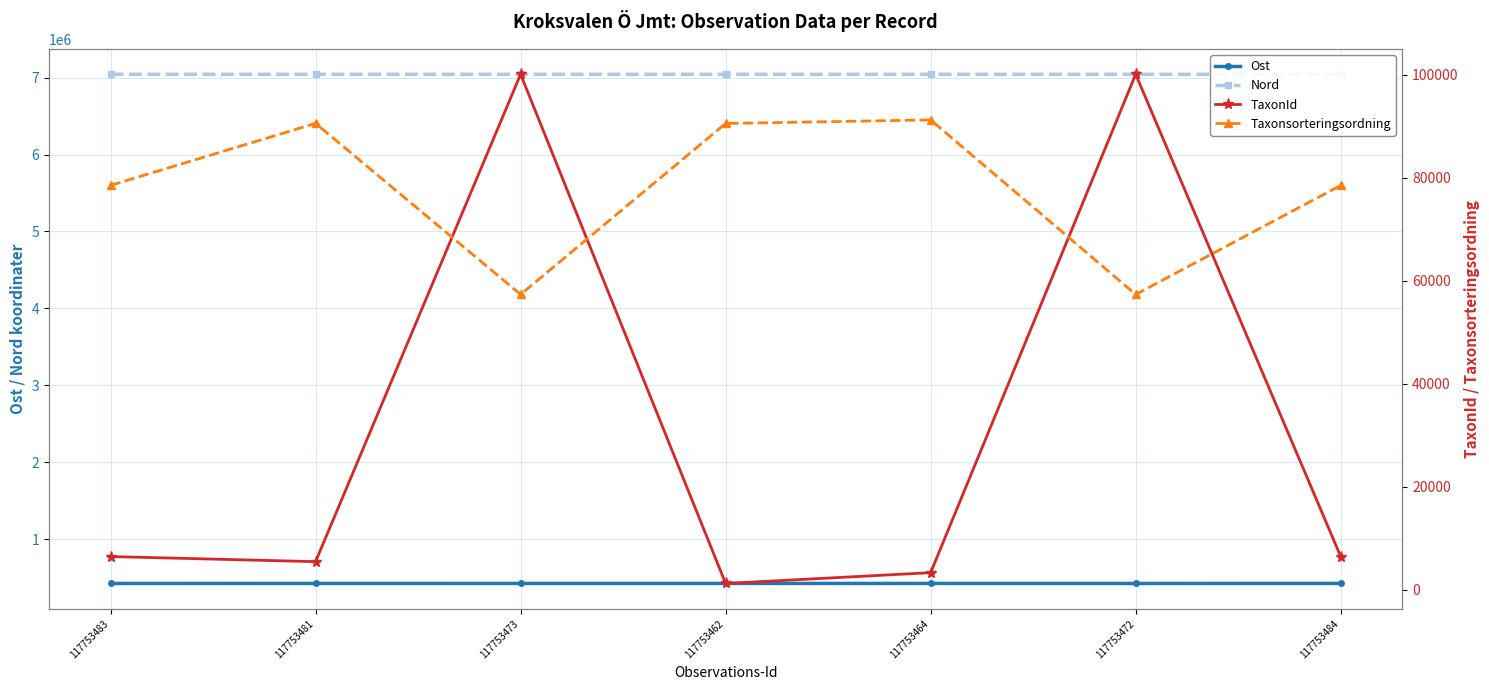

Where does the Ost series first go above 422869?

117753473